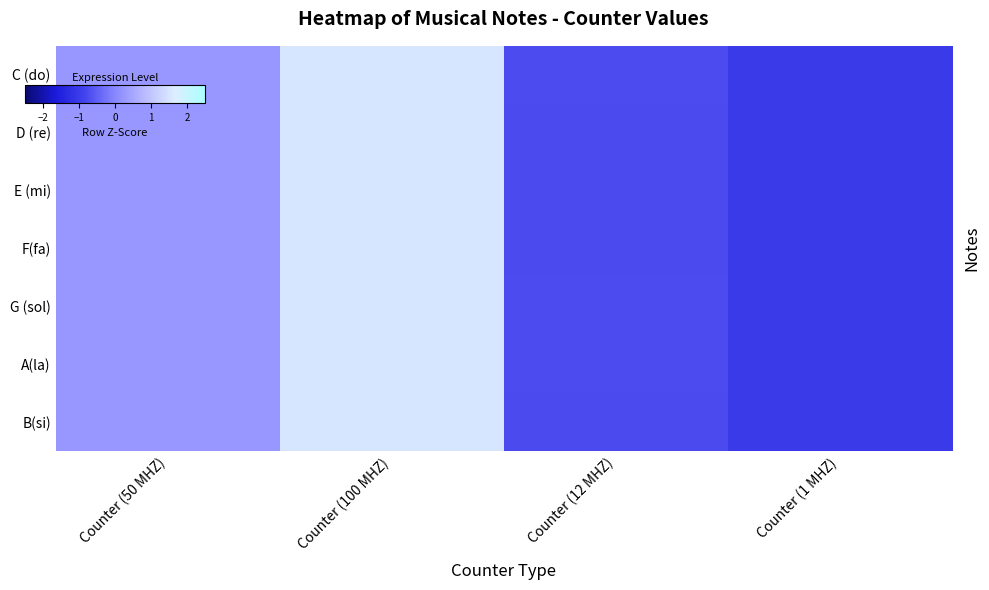

Which category has the lowest value across all series?

Counter (1 MHZ)